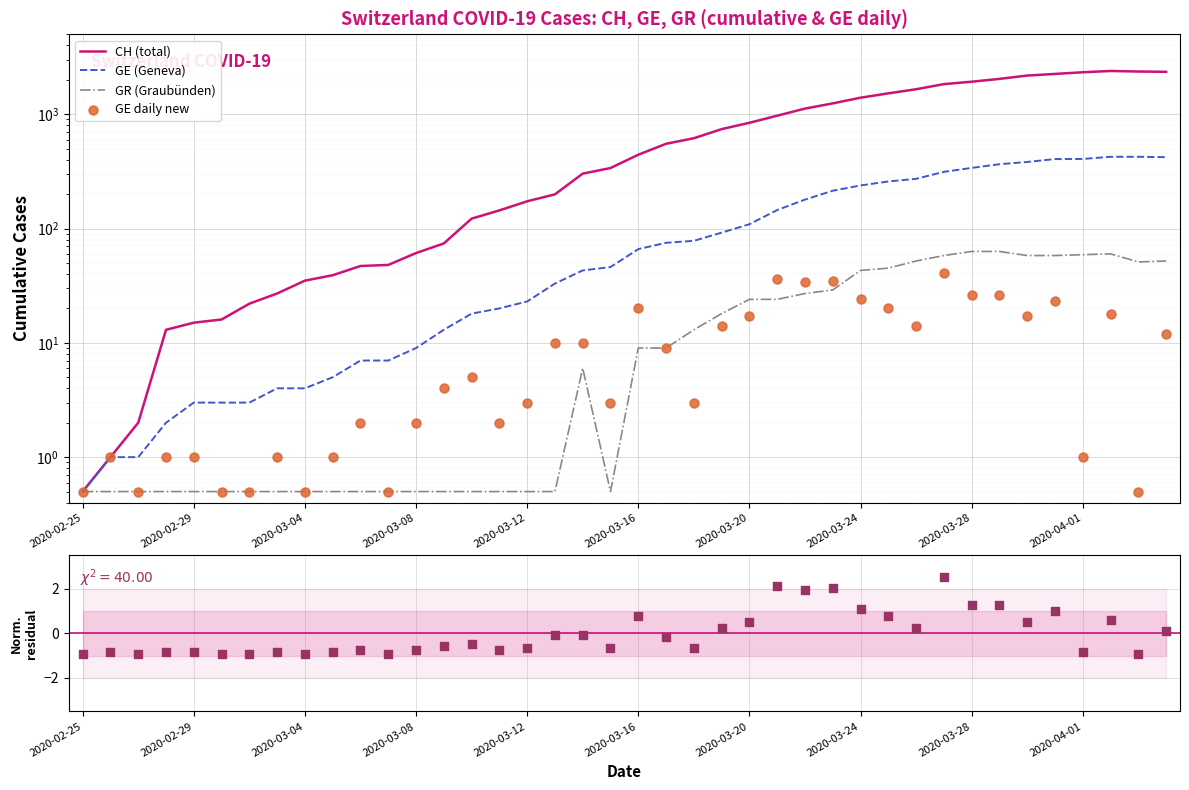

Is the value of GE (Geneva) at 21 greater than the value of CH (total) at 37?

No